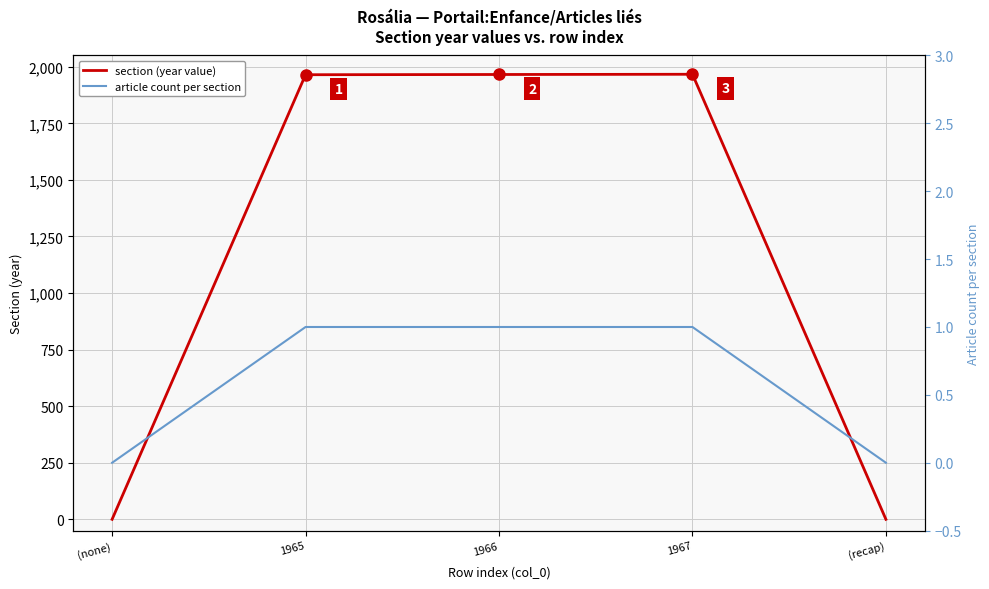

What is the total value across all series at 1966?

1967